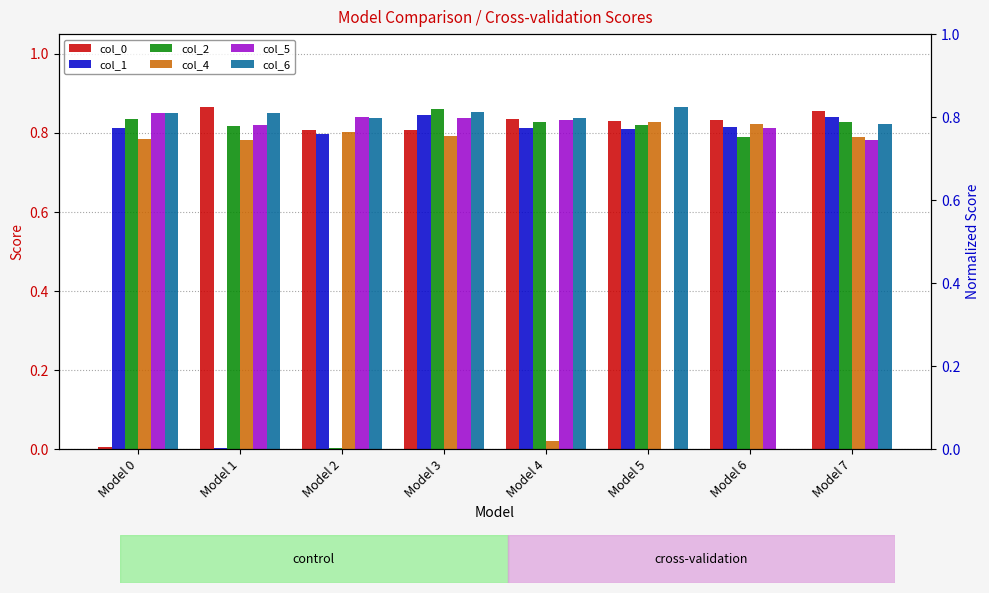

Does the chart contain any negative values?

No